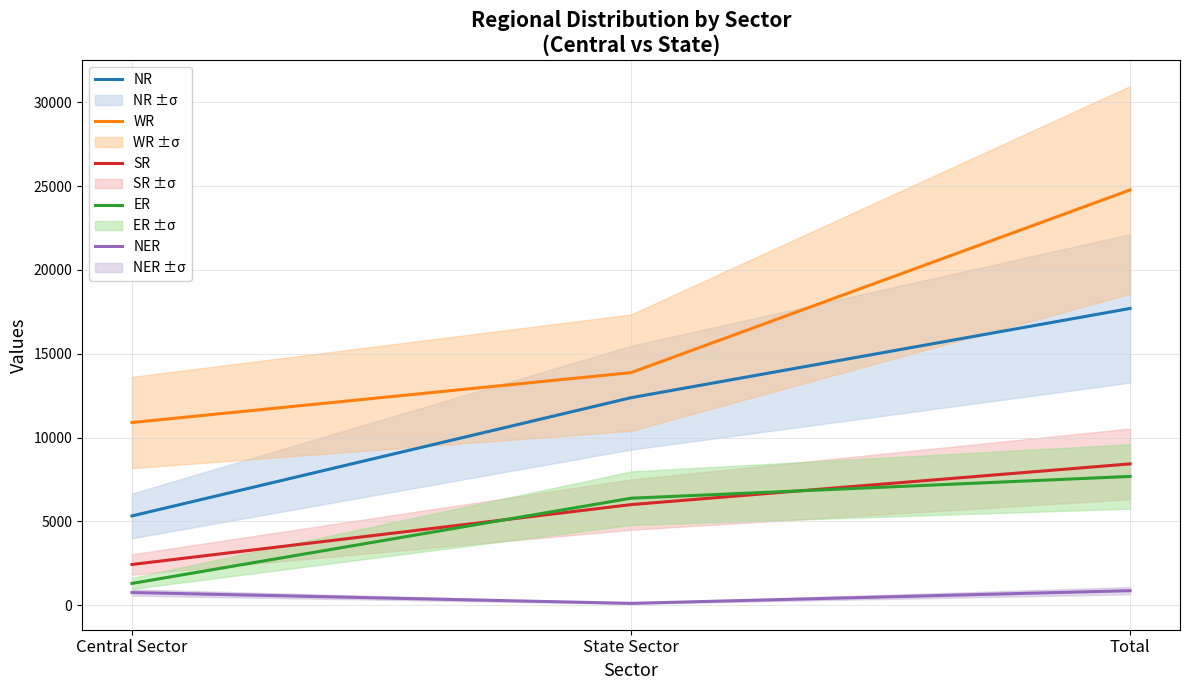

Is it true that WR equals 24775 at Total?

True